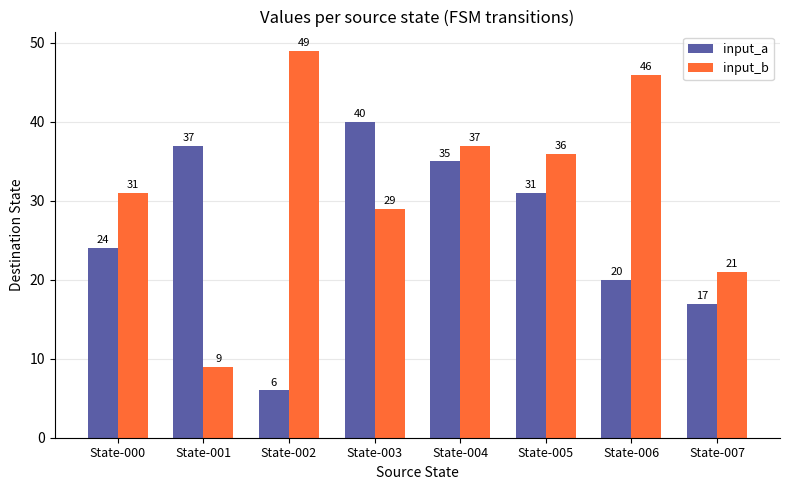

The input_a series shows 40 at State-003. True or false?

True